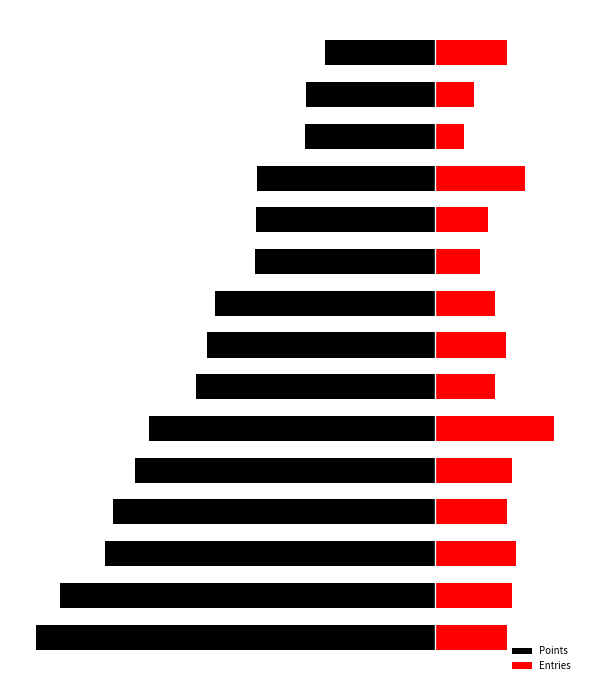

What is the difference between the Entries values at 10 and 0?

29.3